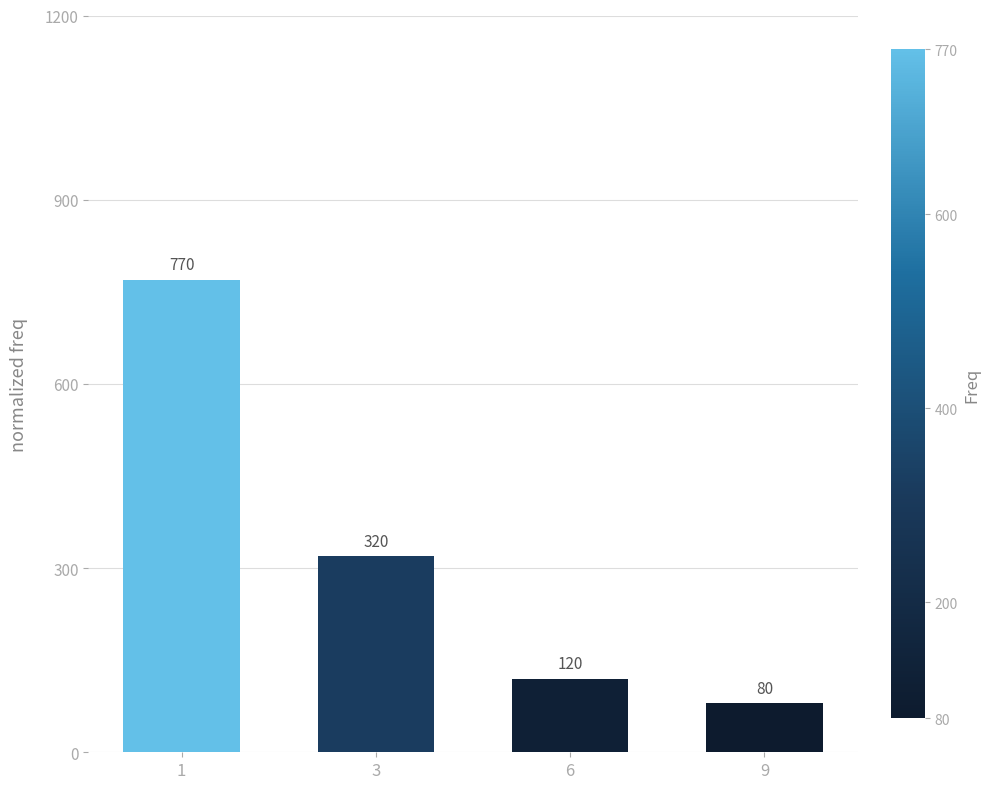

Rank the categories by value from highest to lowest.

1, 3, 6, 9